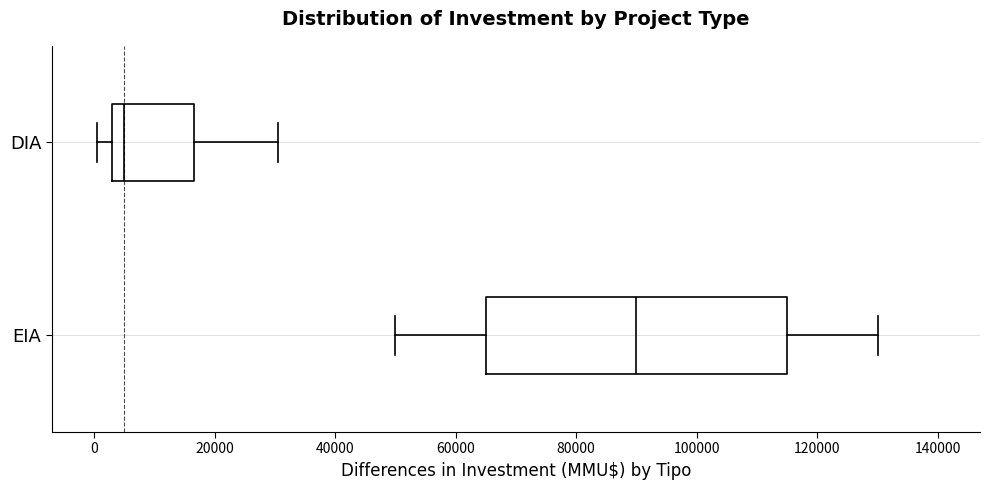

Reading bottom to top, transcribe this box plot: for each box, give where its median line is, the range the box spans, and where its two whiskers end, as read against the x-axis. The values are not printed on the chart, so give them approximately, as read against the axis.

EIA: median 90000, box 66000 to 116000, whiskers 50000 to 130000
DIA: median 6000, box 2000 to 16000, whiskers 0 to 30000